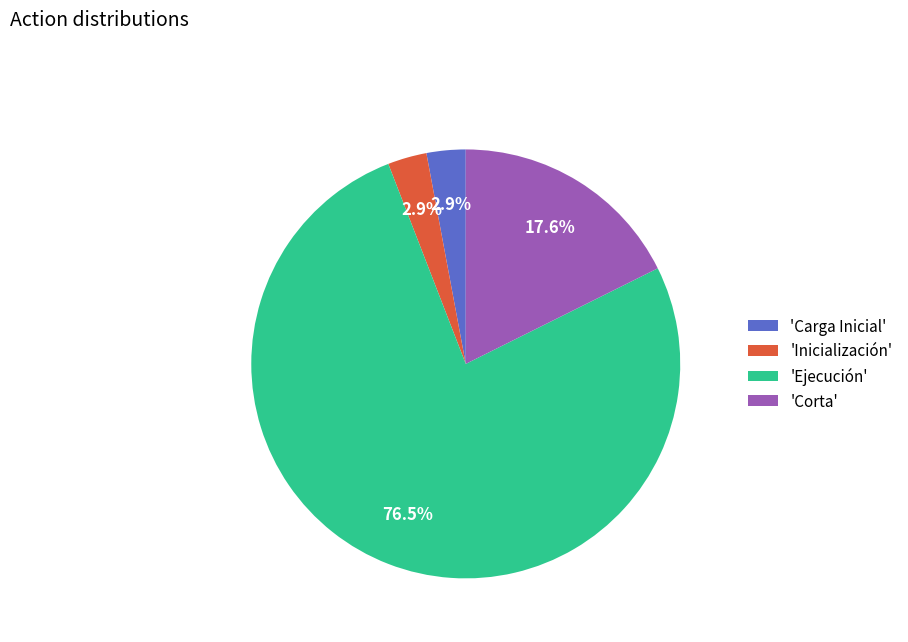

Is there any slice that represents more than half of the pie?

Yes